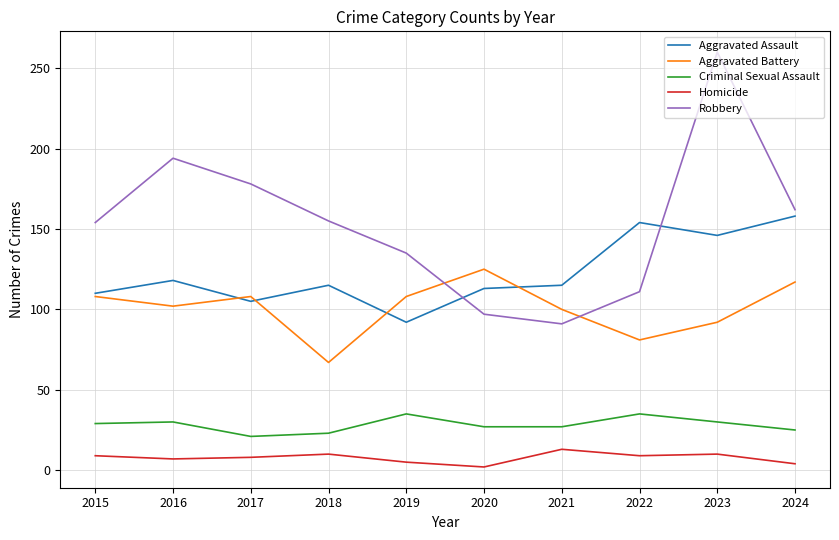

At how many categories does at least one series exceed 235?

1